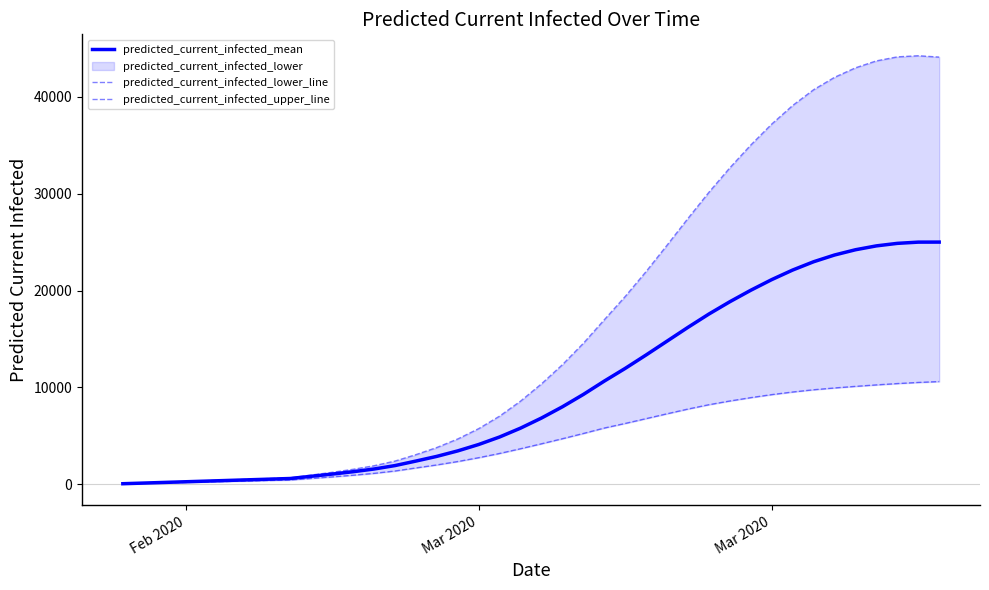

Is this an area chart (filled region under the line)?

No